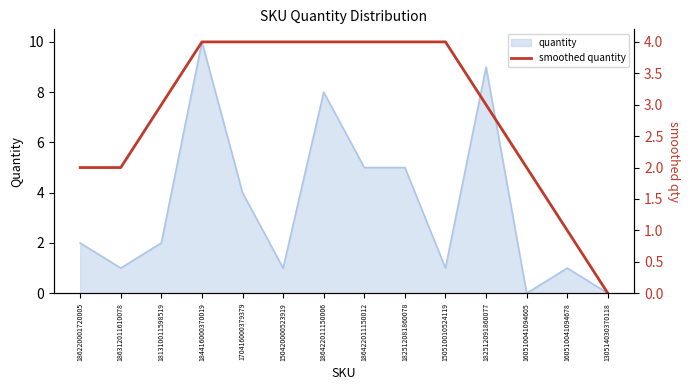

True or false: quantity has a value of 1 at 186312011610078.

True